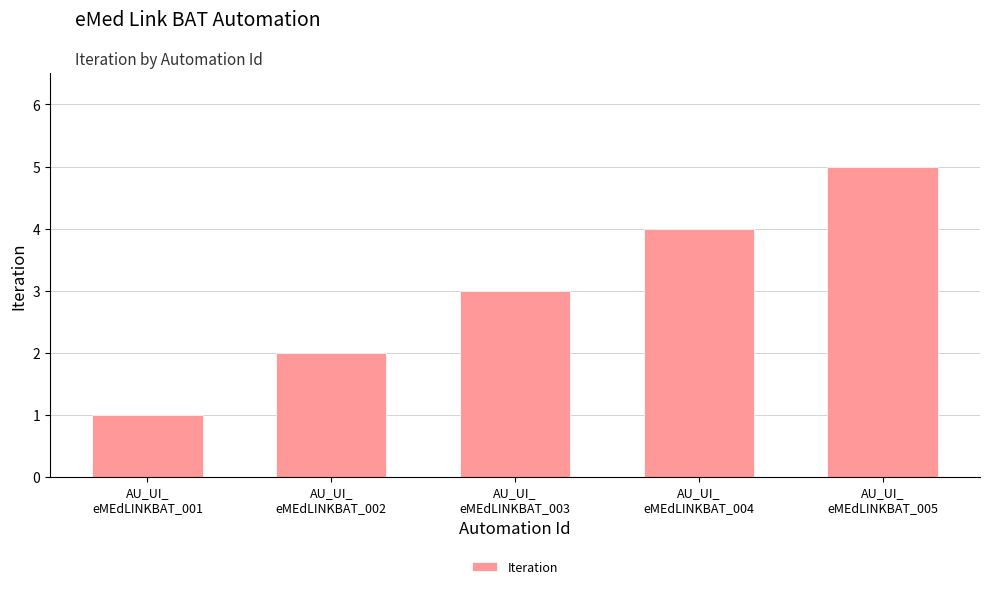

What is the difference between the maximum and minimum values?

4